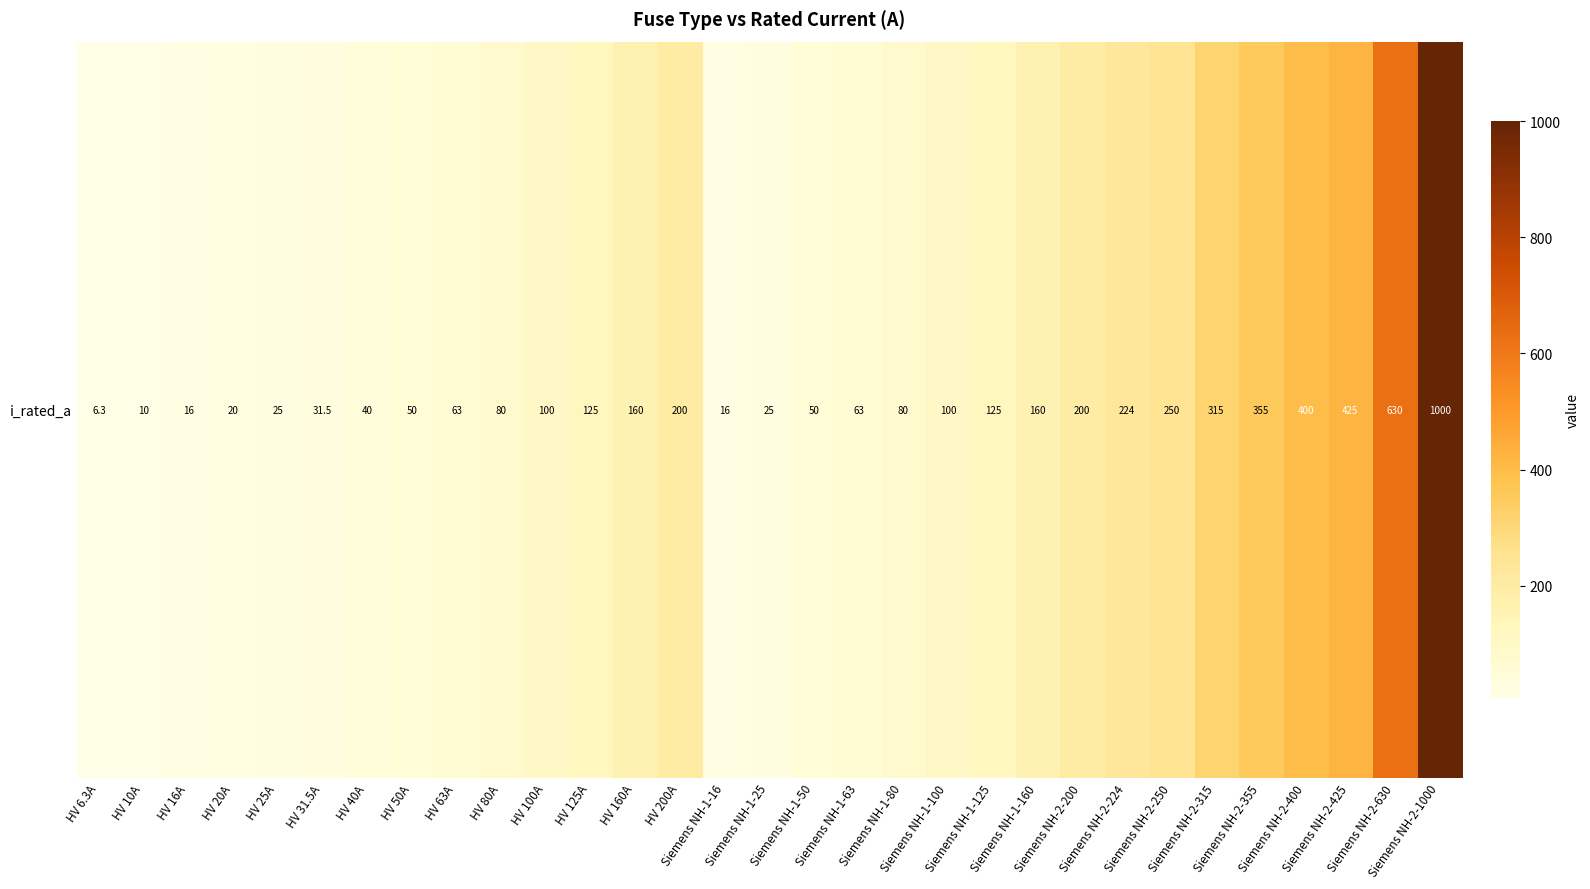

At which label does the data first exceed 100?

HV 125A